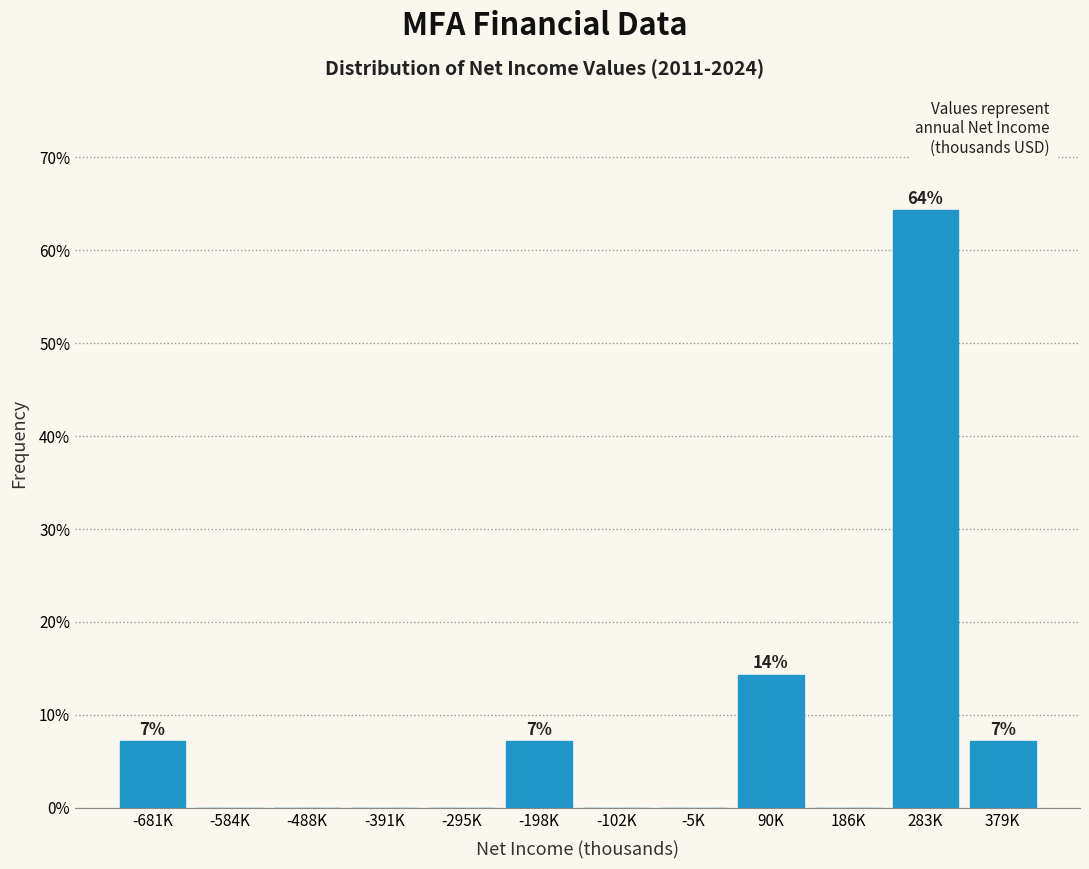

Reading right to left, extract all data points from this chart.

379K=7.1	283K=64.3	186K=0.0	90K=14.3	-5K=0.0	-102K=0.0	-198K=7.1	-295K=0.0	-391K=0.0	-488K=0.0	-584K=0.0	-681K=7.1